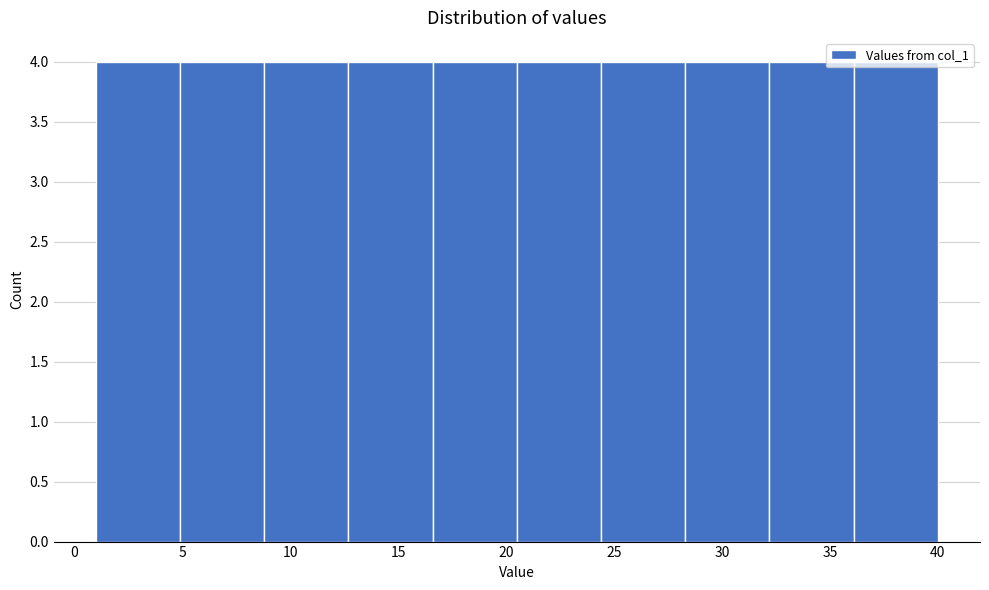

What is the height of the bar covering 4.9 to 8.8 on the x-axis? Neither the bar edges nor the heights are printed on the chart, so give them approximately, as read against the axes.

4